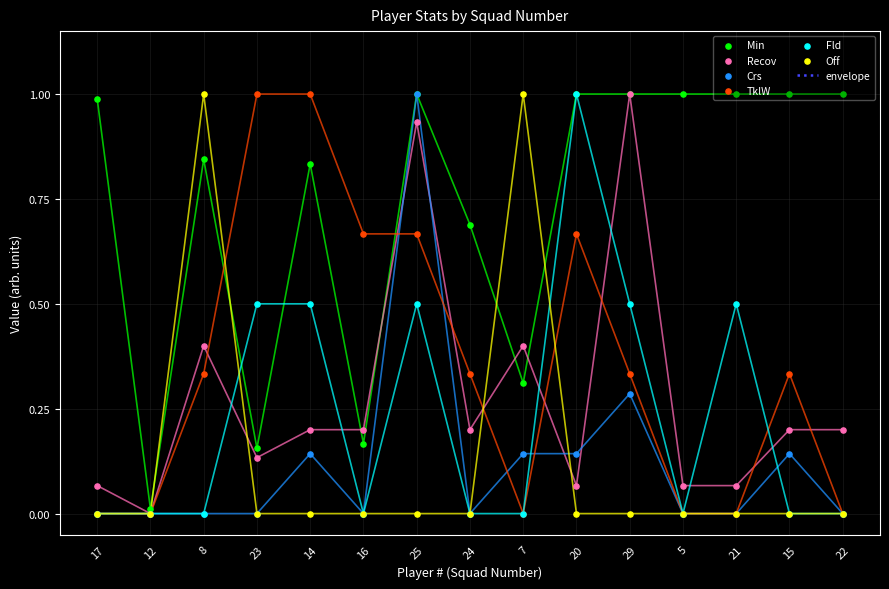

At which category is the sum across all series the highest?

25